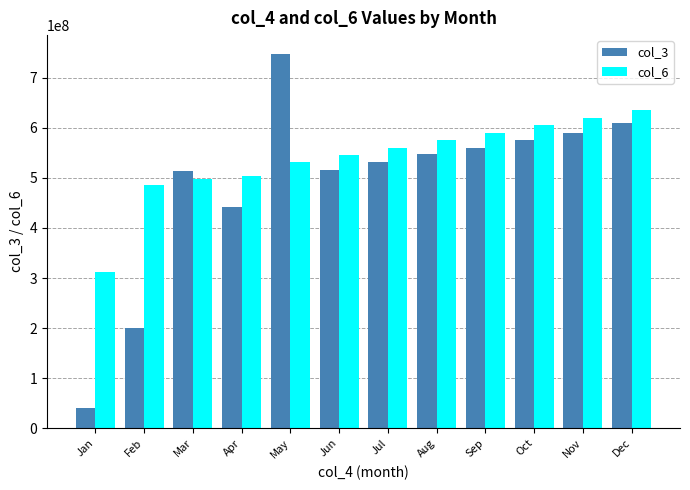

True or false: col_3 has a value of 1277111195 at May.

False